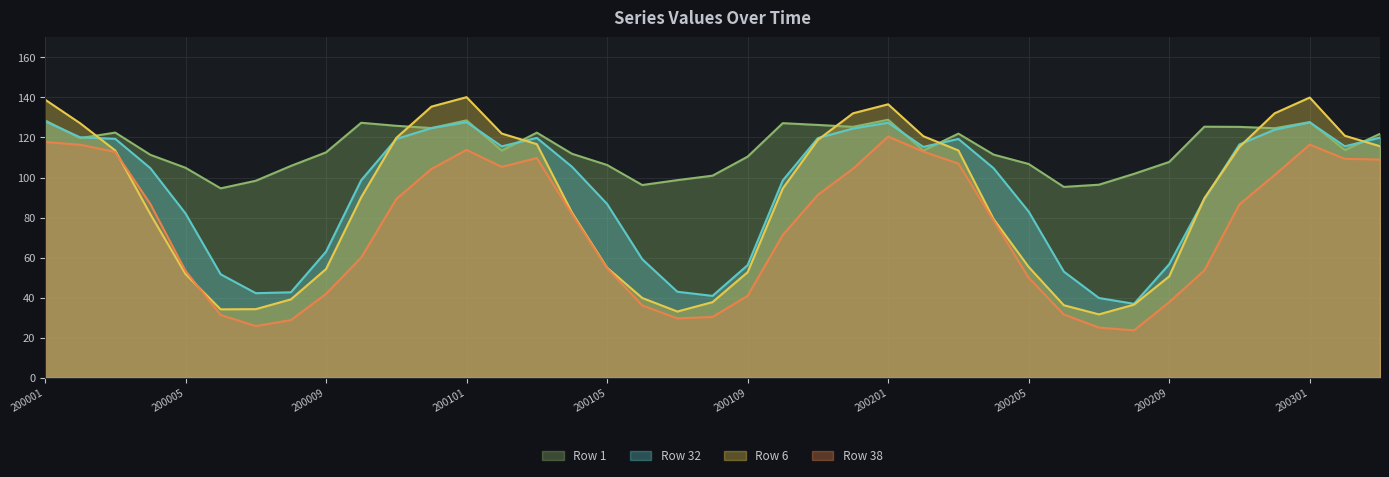

How many lines are shown in the chart?

4